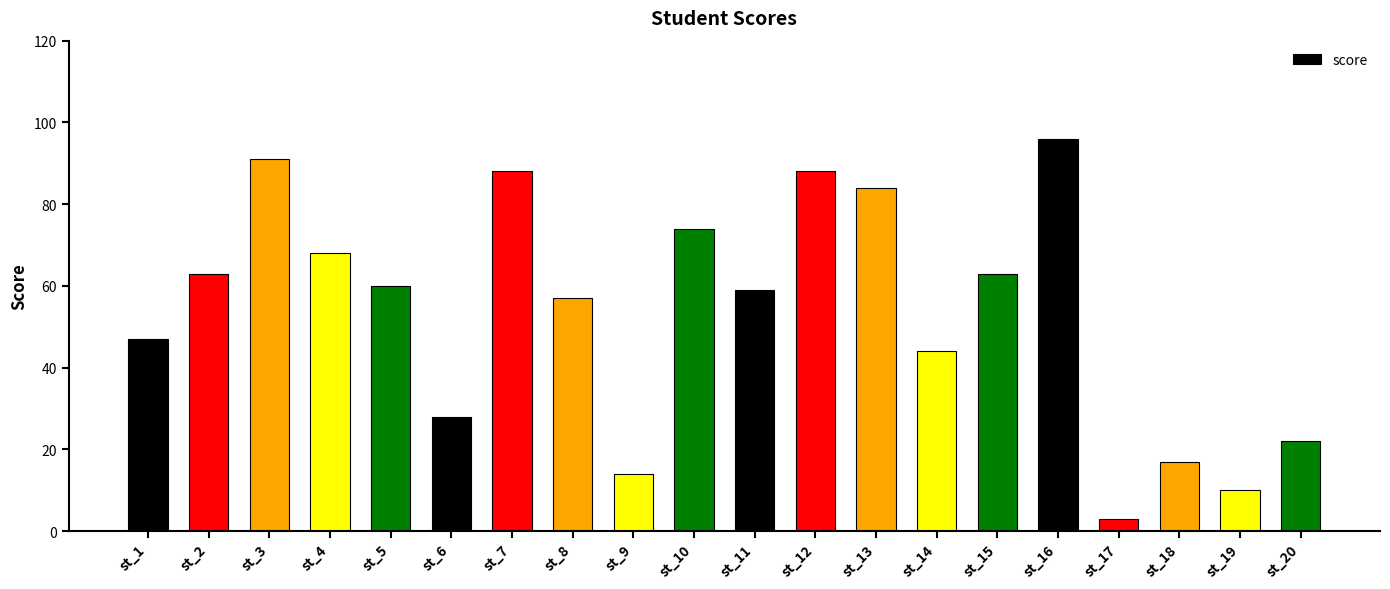

Count the number of data series in this chart.

1